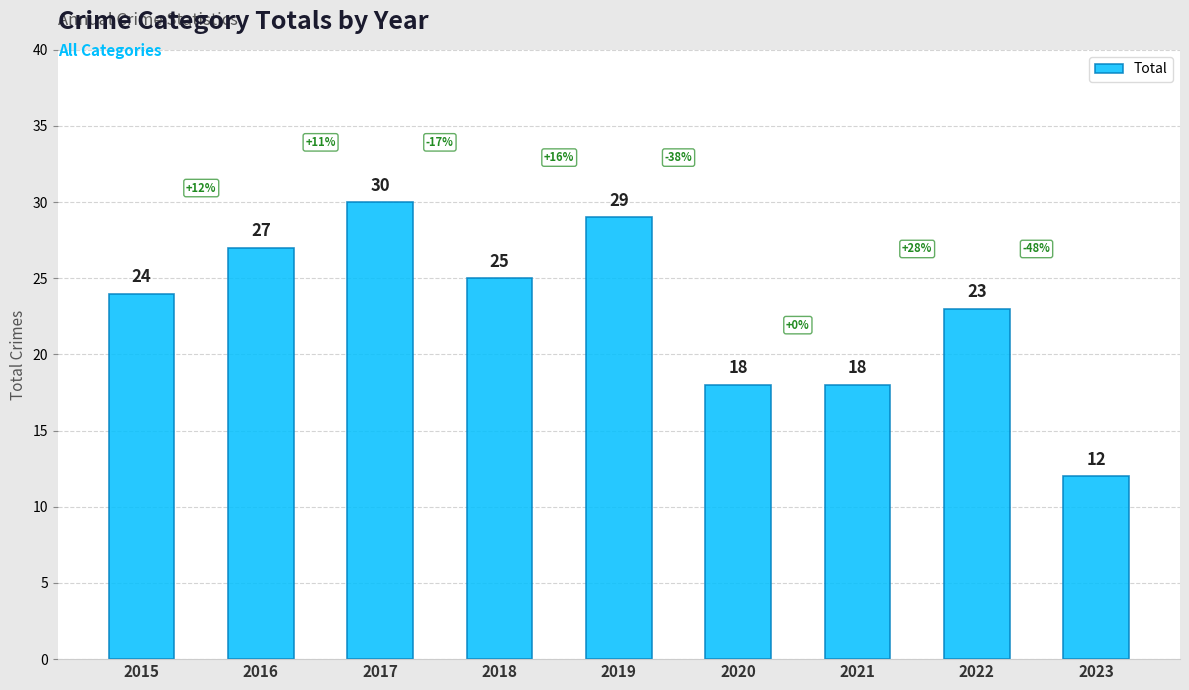

The value at 2017 is 21. True or false?

False